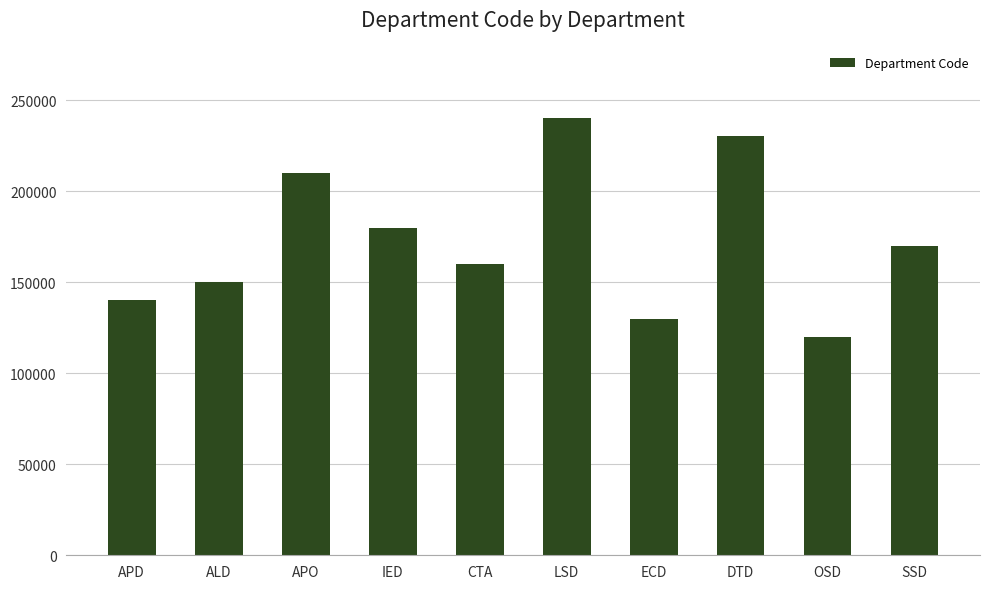

How many distinct data groups are displayed?

1